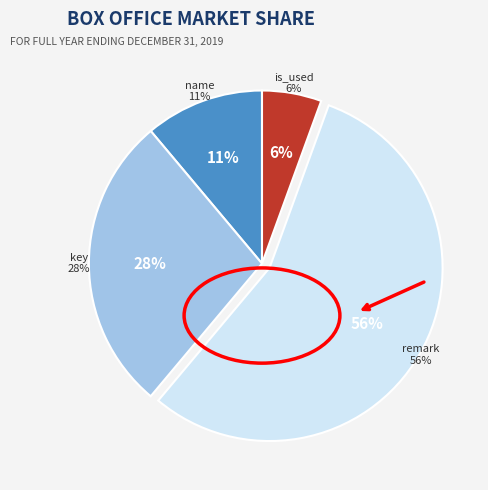

The remark(varchar) slice represents 47% of the pie. True or false?

False